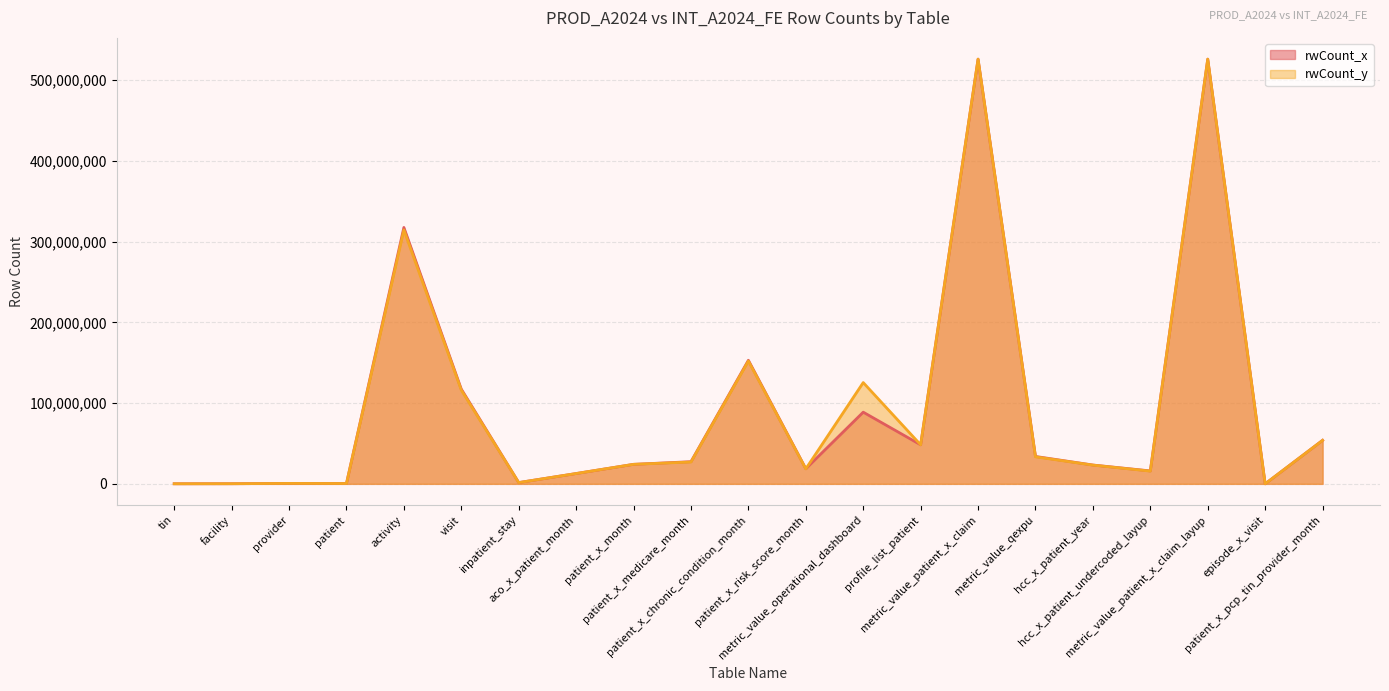

True or false: rwCount_y has a value of 5250818 at hcc_x_patient_undercoded_layup.

False